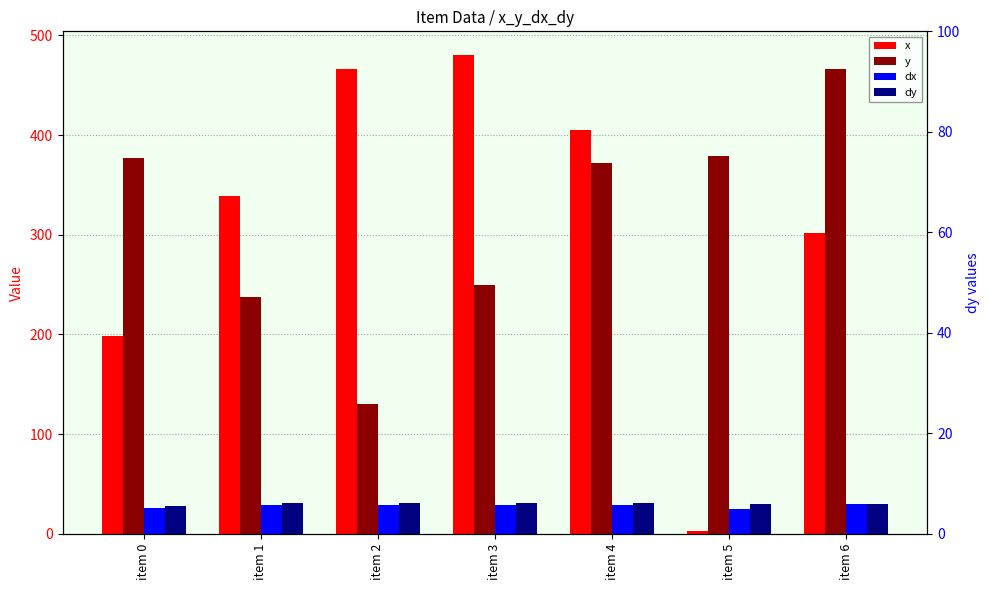

Reading left to right, what are all the values shown in this chart?

x: 198.7	339.3	466.0	480.0	405.3	3.2	301.6
y: 376.7	238.0	130.7	250.0	372.0	378.9	466.3
dx: 26.1	28.8	28.8	28.8	28.8	25.2	30.5
dy: 27.8	30.5	30.5	30.5	30.5	30.2	30.2